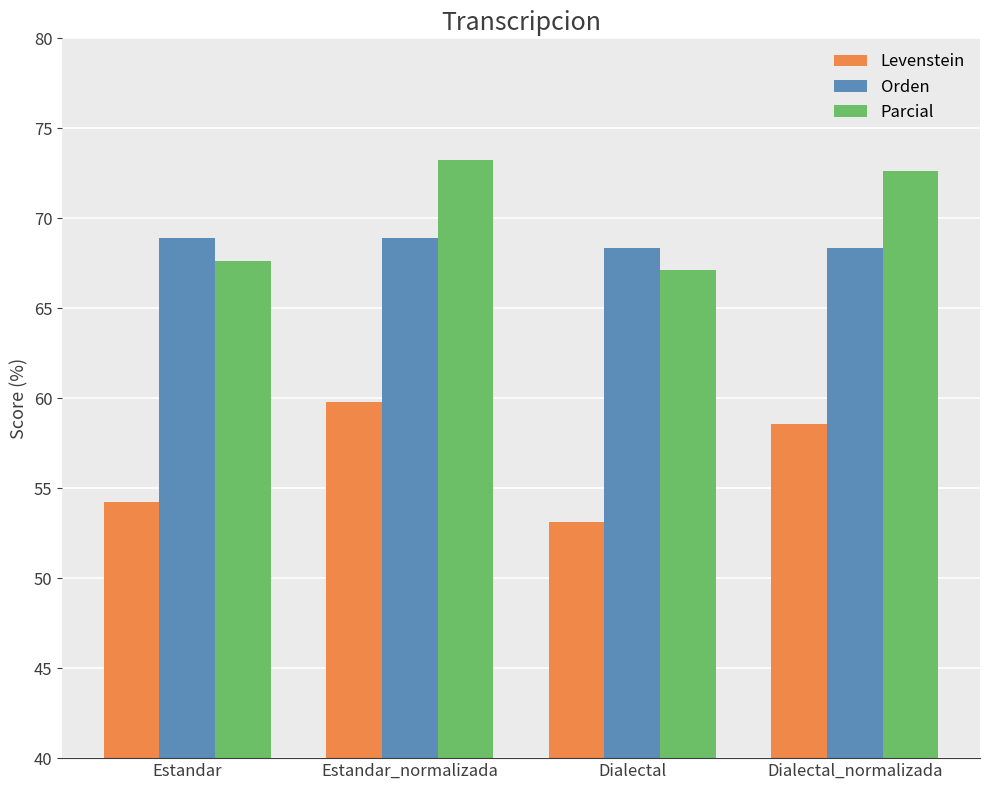

What is the value of the Levenstein bar at the 3rd from the left?

53.1